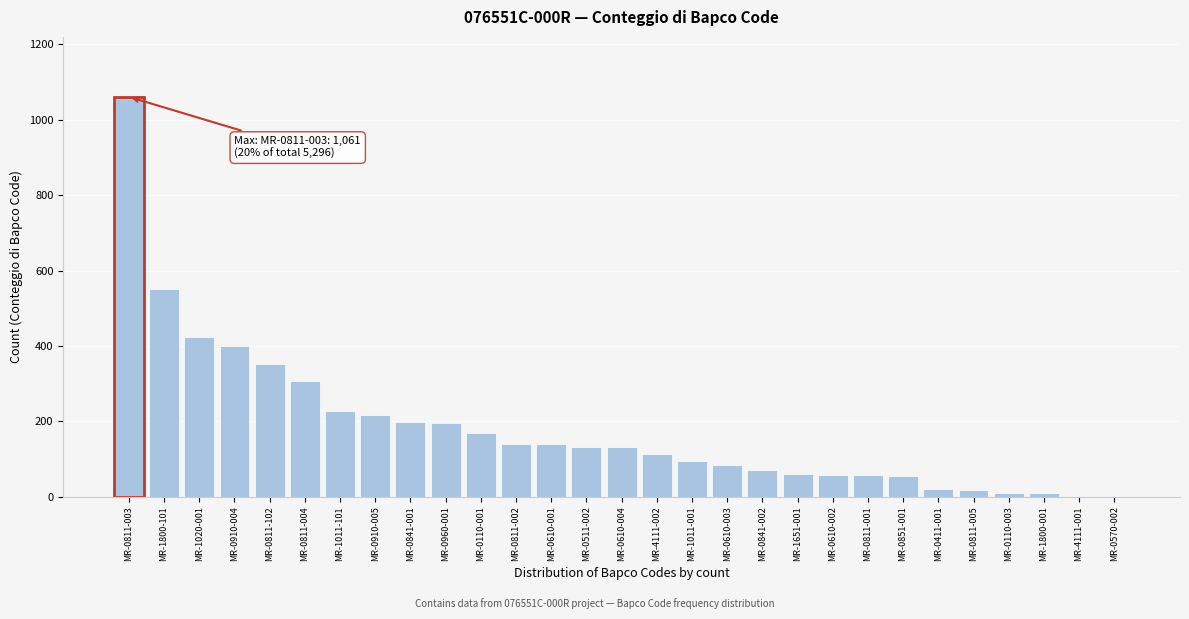

What is the sum of all values?

5296